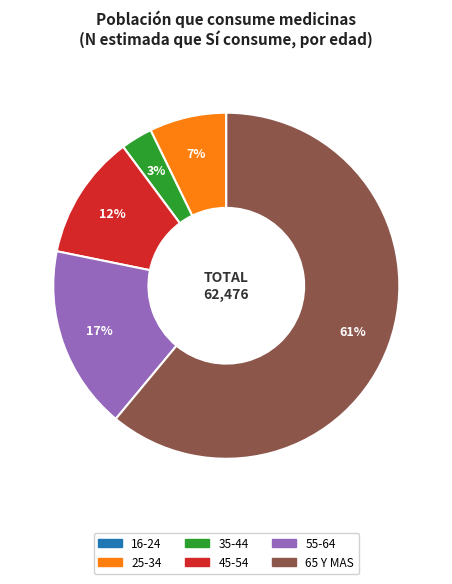

To the nearest percent, what is the average slice percentage?

17%